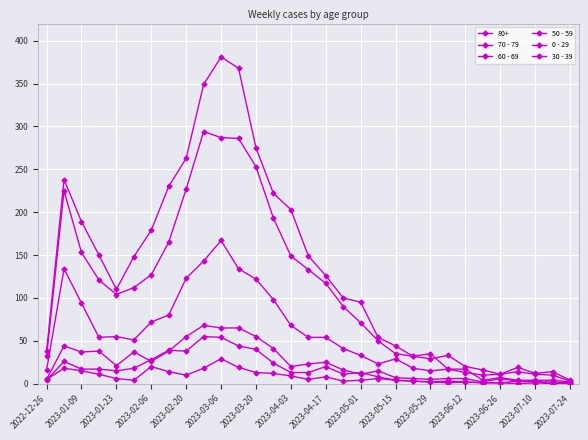

Is this an area chart (filled region under the line)?

No